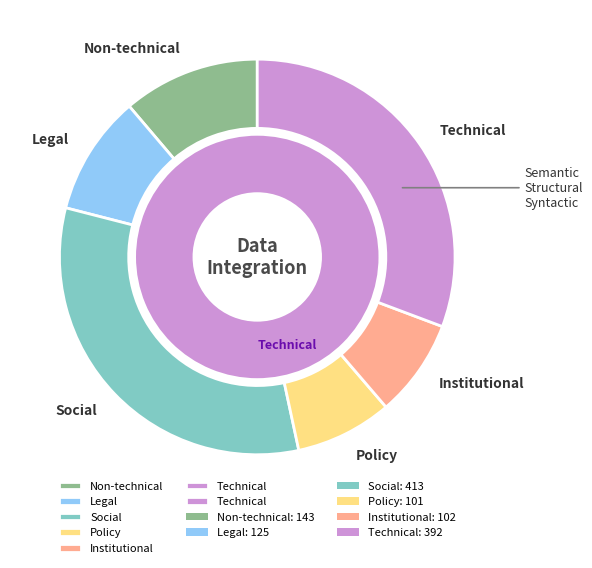

Count the number of slices in the pie.

6